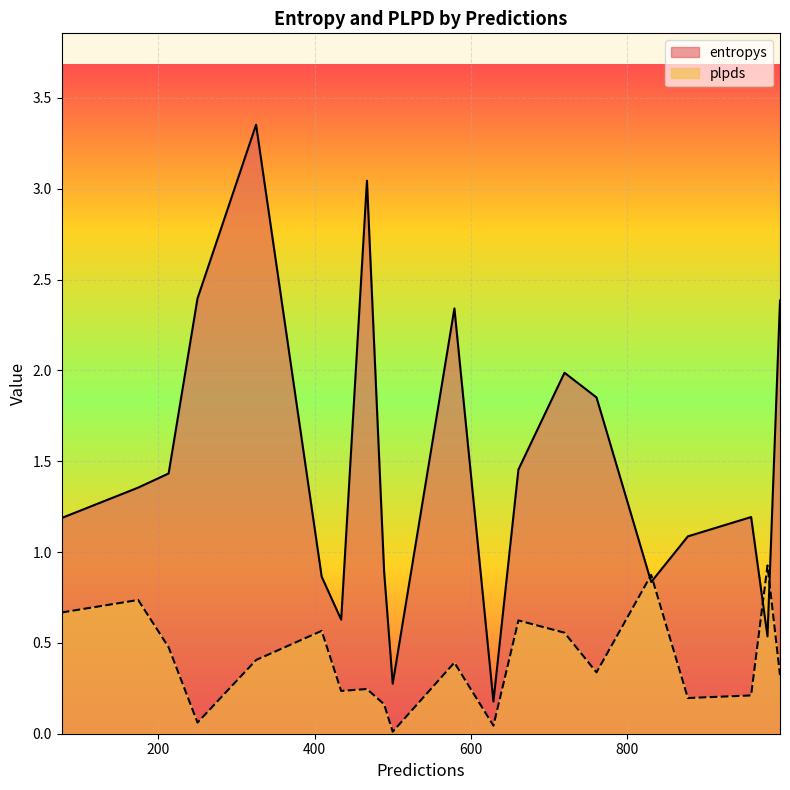

What value does the plpds series have at 76?

0.7